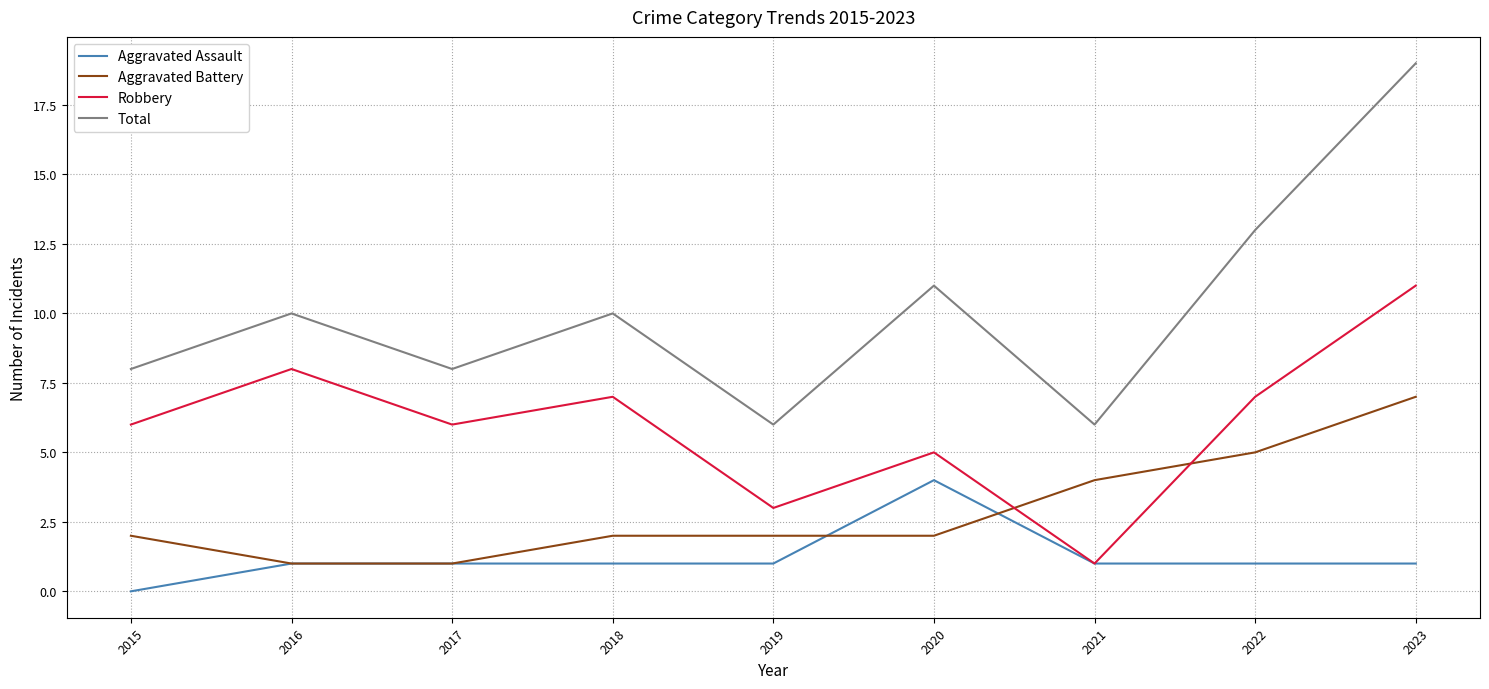

What is the sum of the Robbery values at 2021 and 2017?

7